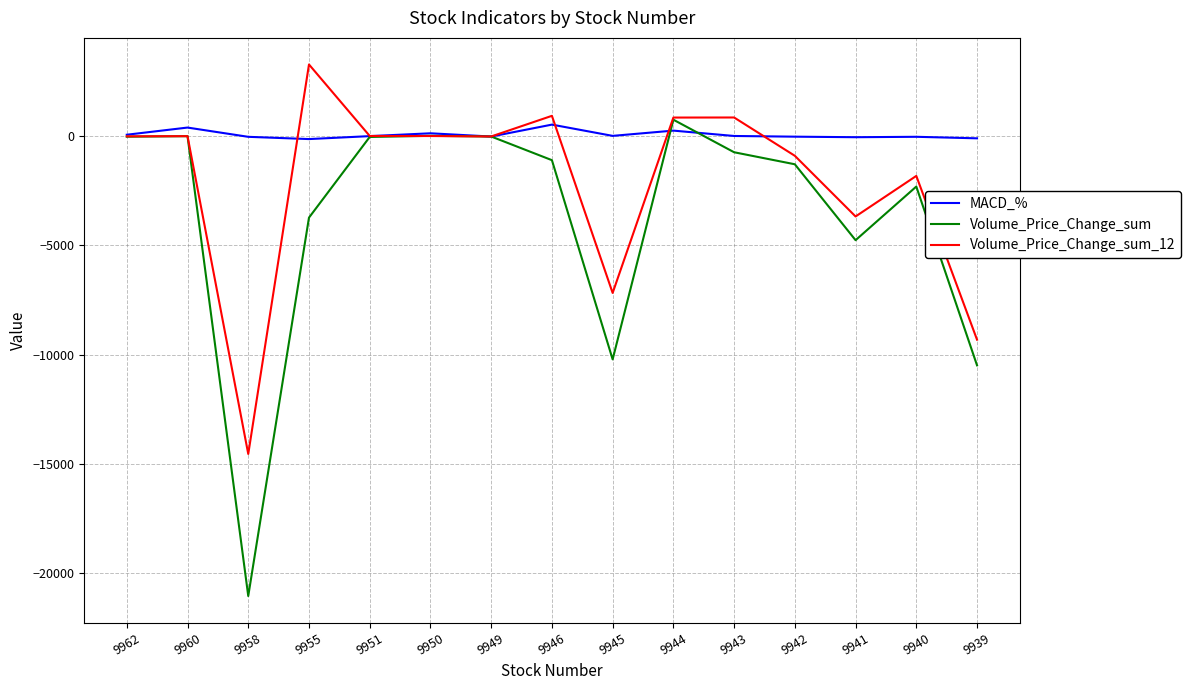

How many values in the Volume_Price_Change_sum series are below -1097?

8